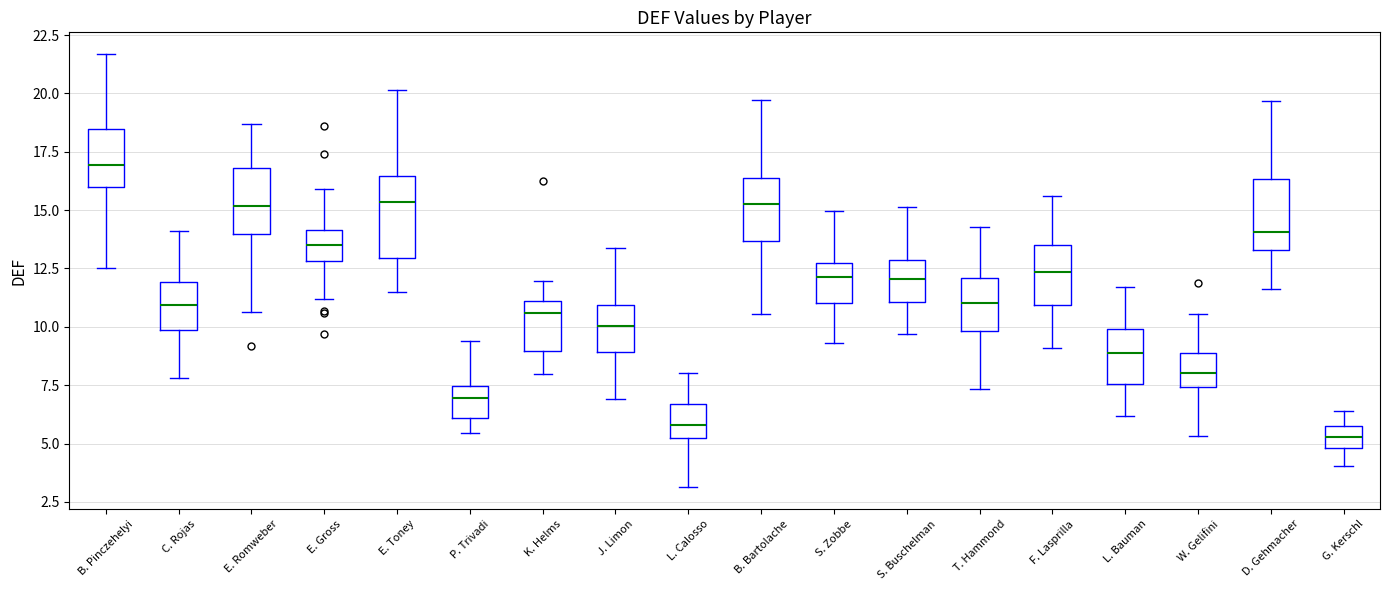

Reading left to right, transcribe this box plot: for each box, give where its median line is, the range the box spans, and where its two whiskers end, as read against the y-axis. The values are not printed on the chart, so give them approximately, as read against the axis.

B. Pinczehelyi: median 17.0, box 16.0 to 18.5, whiskers 12.5 to 21.5
C. Rojas: median 11.0, box 10.0 to 12.0, whiskers 8.0 to 14.0
E. Romweber: median 15.0, box 14.0 to 17.0, whiskers 10.5 to 18.5
E. Gross: median 13.5, box 13.0 to 14.0, whiskers 11.0 to 16.0
E. Toney: median 15.5, box 13.0 to 16.5, whiskers 11.5 to 20.0
P. Trivadi: median 7.0, box 6.0 to 7.5, whiskers 5.5 to 9.5
K. Helms: median 10.5, box 9.0 to 11.0, whiskers 8.0 to 12.0
J. Limon: median 10.0, box 9.0 to 11.0, whiskers 7.0 to 13.5
L. Calosso: median 6.0, box 5.5 to 6.5, whiskers 3.0 to 8.0
B. Bartolache: median 15.5, box 13.5 to 16.5, whiskers 10.5 to 19.5
S. Zobbe: median 12.0, box 11.0 to 12.5, whiskers 9.5 to 15.0
S. Buschelman: median 12.0, box 11.0 to 13.0, whiskers 9.5 to 15.0
T. Hammond: median 11.0, box 10.0 to 12.0, whiskers 7.5 to 14.5
F. Lasprilla: median 12.5, box 11.0 to 13.5, whiskers 9.0 to 15.5
L. Bauman: median 9.0, box 7.5 to 10.0, whiskers 6.0 to 11.5
W. Gelifini: median 8.0, box 7.5 to 9.0, whiskers 5.5 to 10.5
D. Gehmacher: median 14.0, box 13.5 to 16.5, whiskers 11.5 to 19.5
G. Kerschl: median 5.5, box 5.0 to 6.0, whiskers 4.0 to 6.5